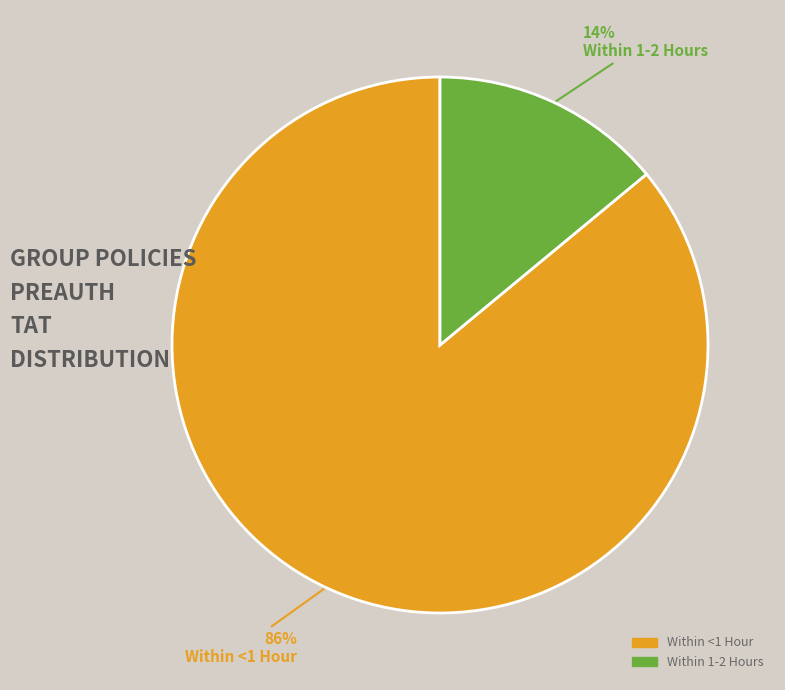

How many slices are in this pie chart?

2